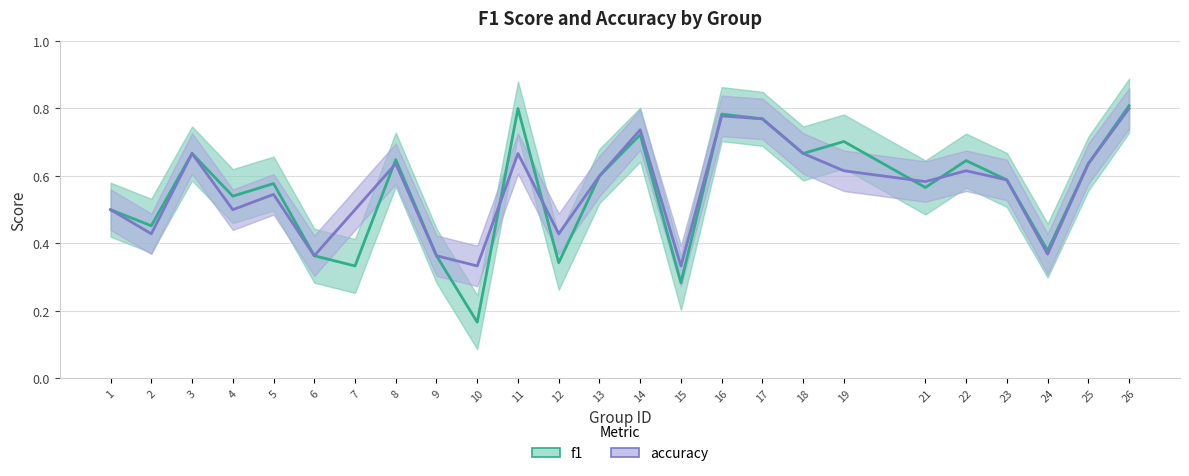

What are all the series names shown in the legend?

f1, accuracy